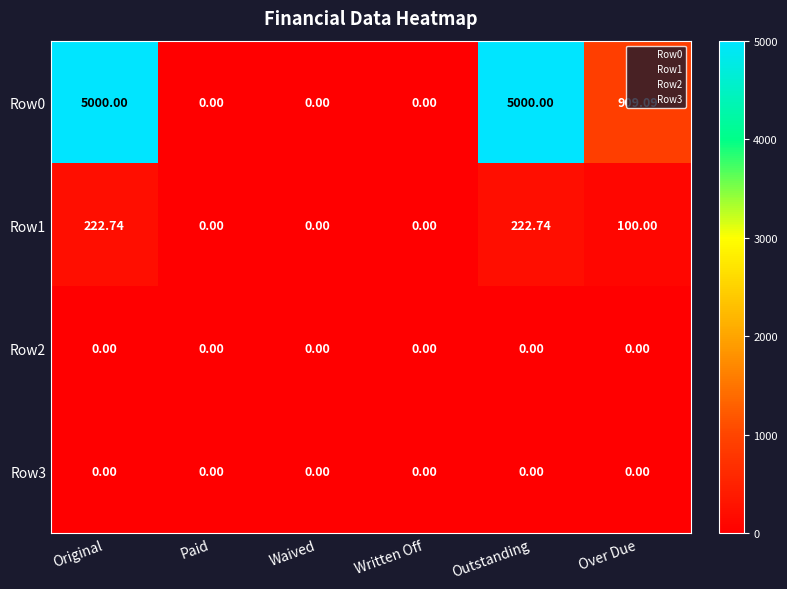

Where is Row1 nearest to the value 111?

Over Due